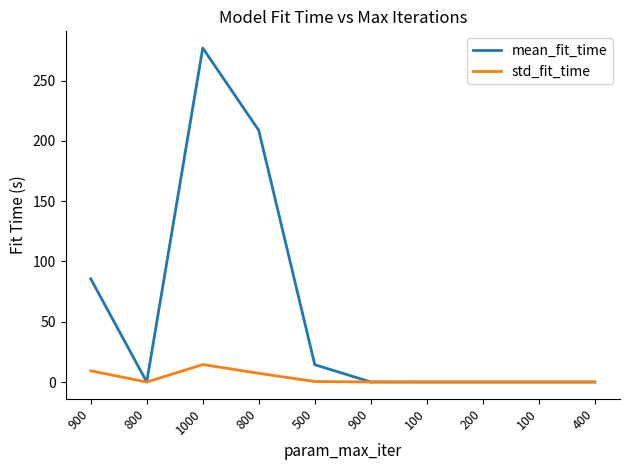

True or false: mean_fit_time and std_fit_time cross at least once.

False